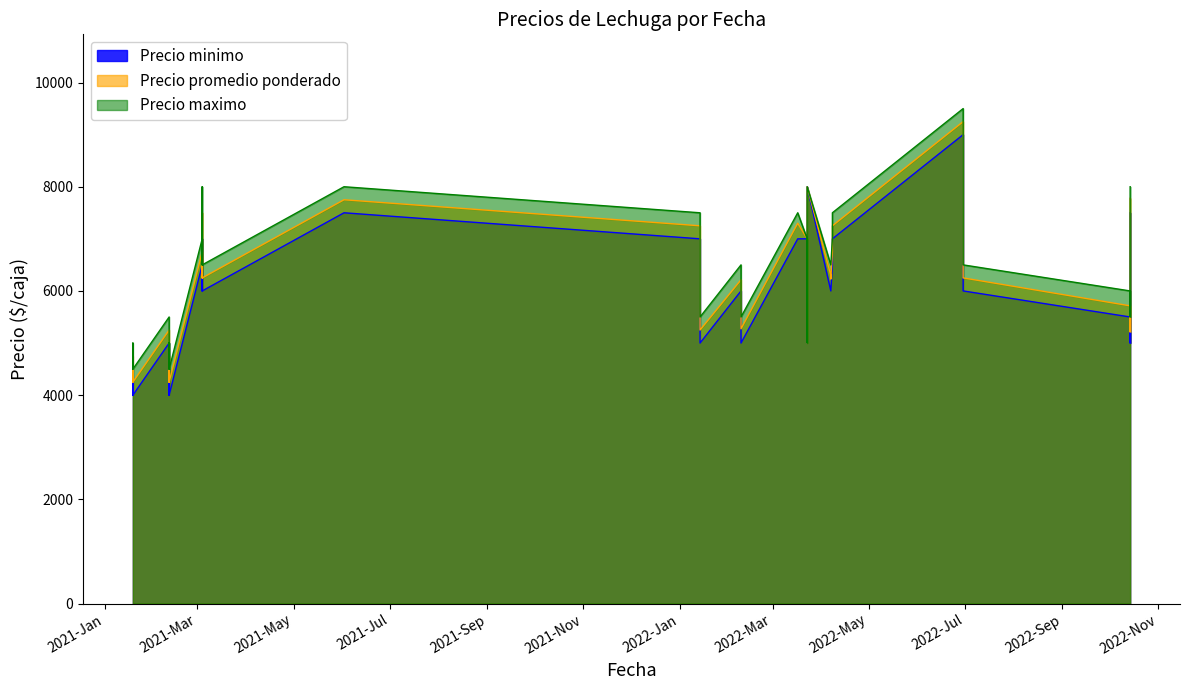

What is the maximum value for Precio promedio ponderado?

9250